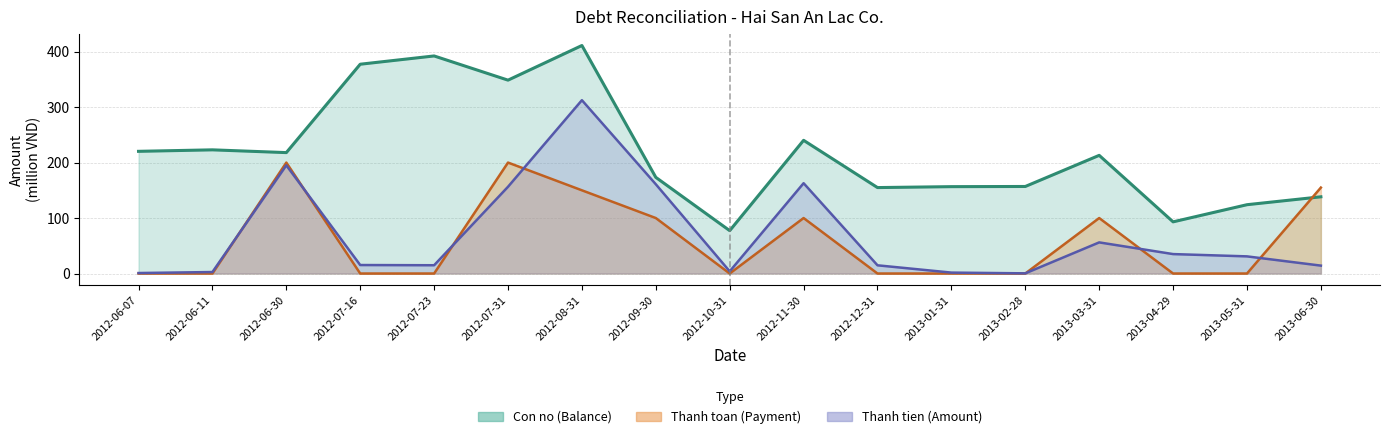

What is the label of the 13th point from the right?

2012-07-23